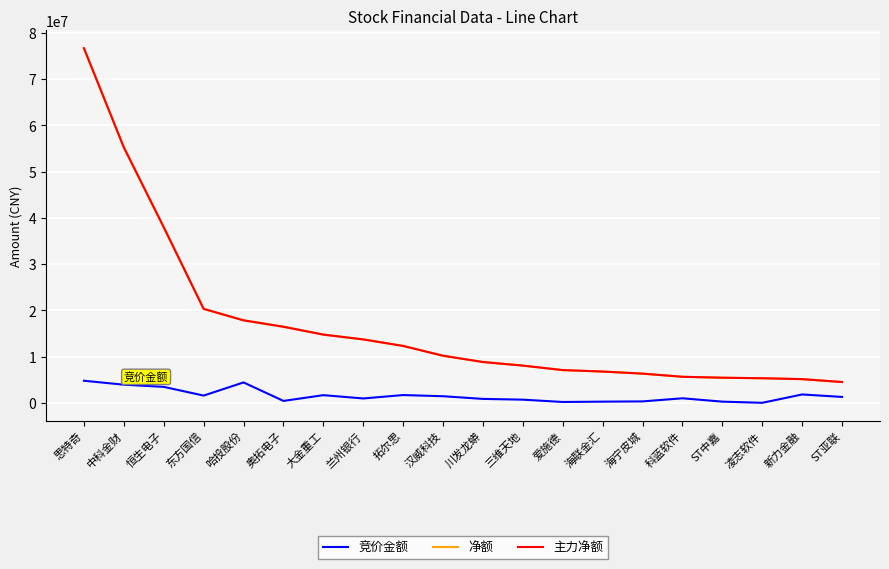

Is this an area chart (filled region under the line)?

No